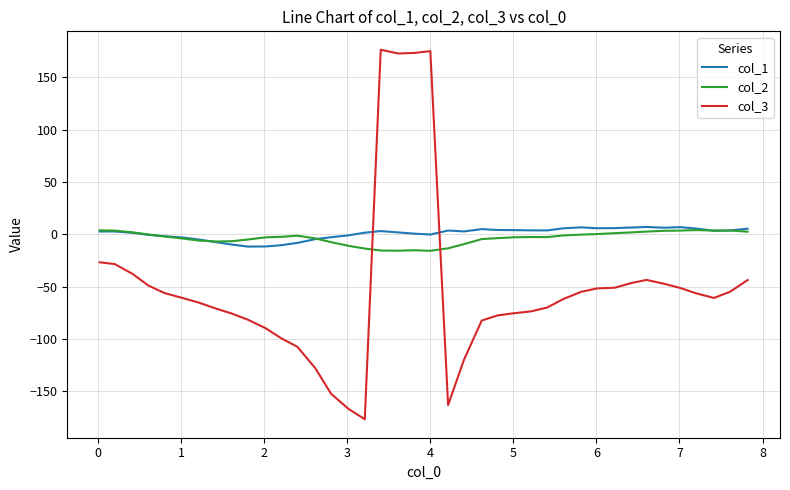

Which series has the largest range (max minus min)?

col_3